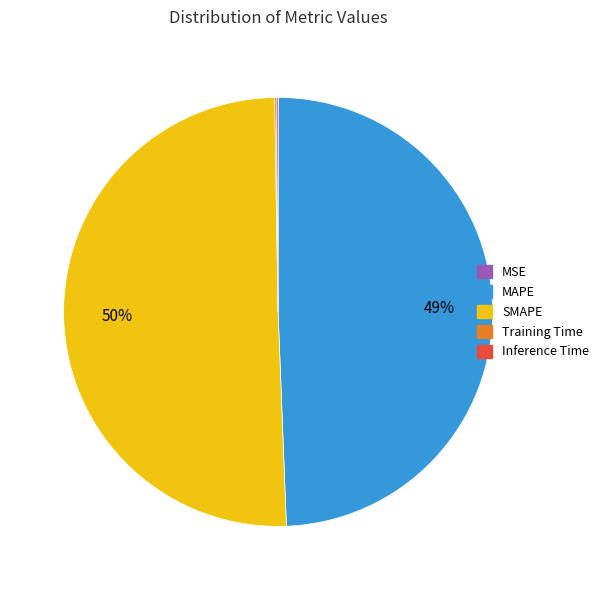

Approximately how many times larger is the value at SMAPE compared to MAPE?

1.0